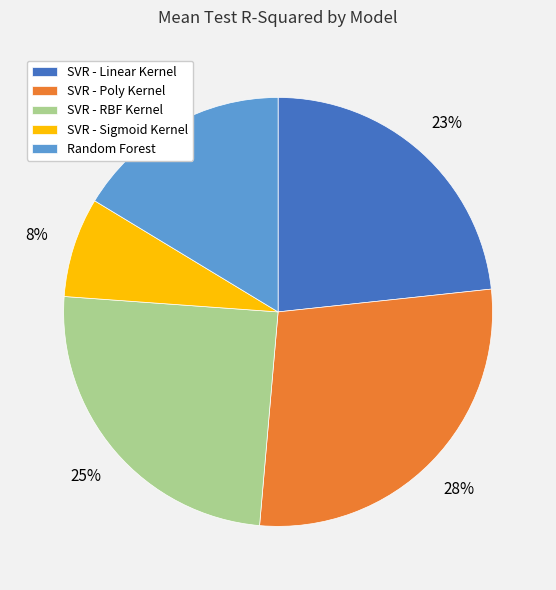

Combined, do SVR - RBF Kernel and SVR - Sigmoid Kernel account for over 50%?

No